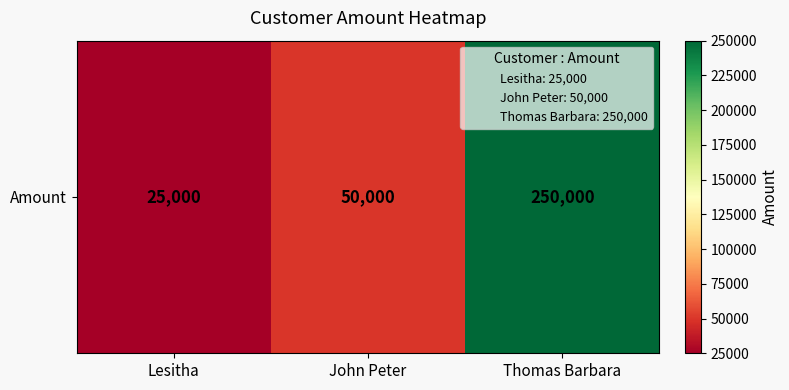

Which category has the highest value across all series?

Thomas Barbara